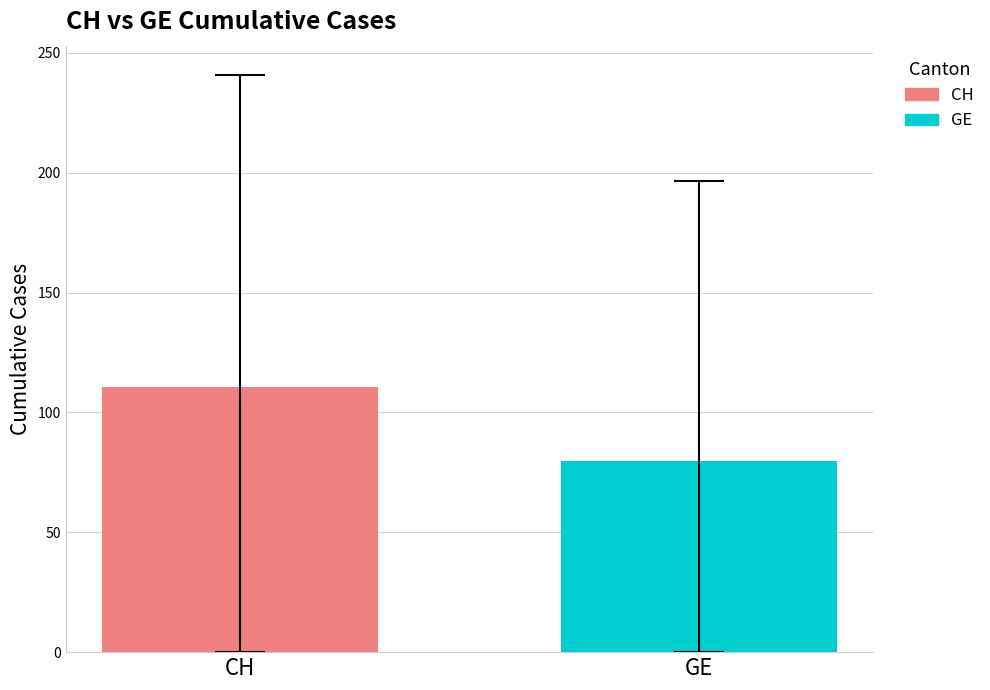

List the series in order of their overall mean, highest first.

CH, GE